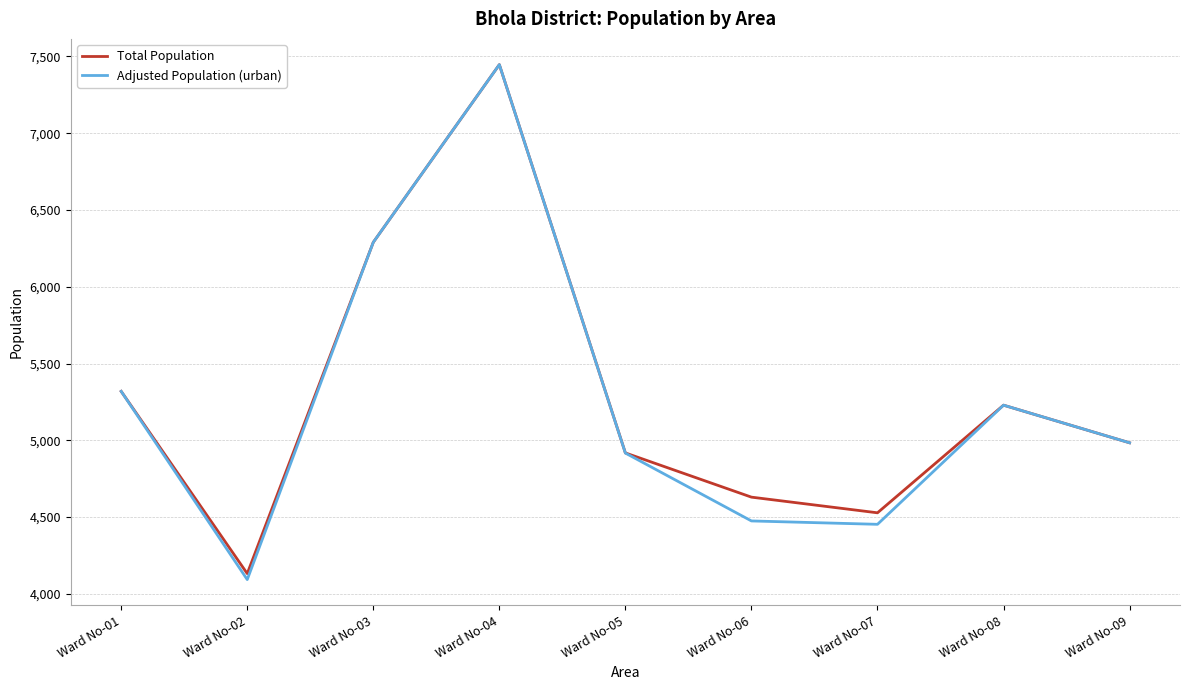

Which series has the widest spread of values?

Adjusted Population (urban)